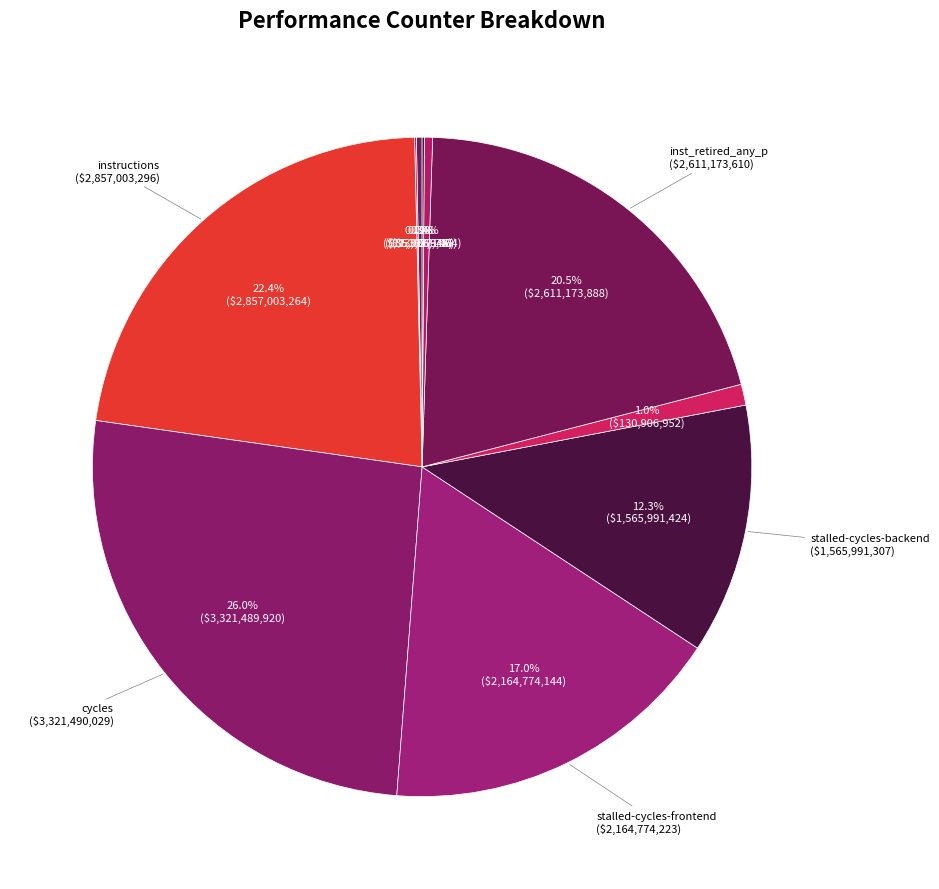

To the nearest percent, what is the difference between the largest and smallest slice percentages?

26%